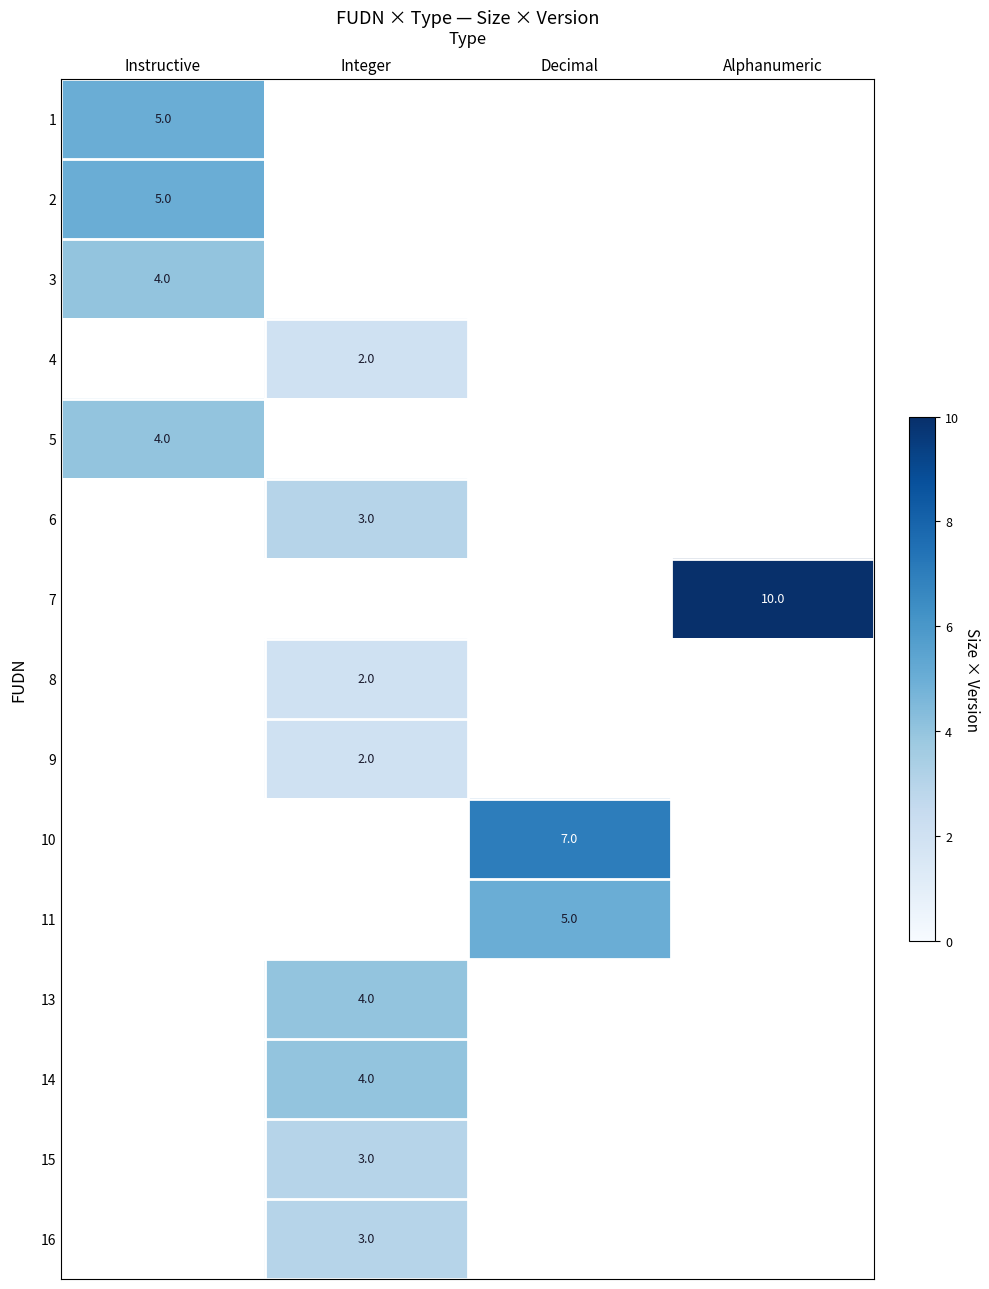

How many data points does each series have?

4